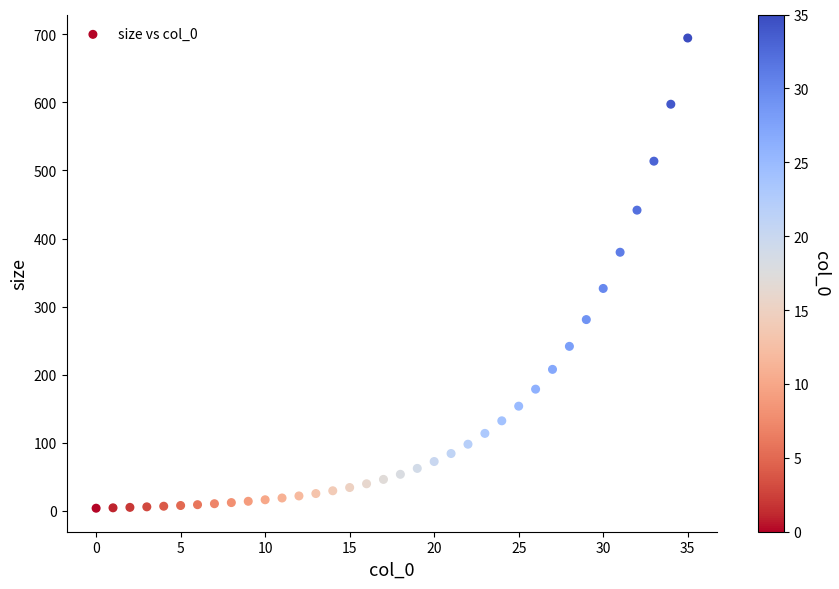

What is the range of Y values (max minus min)?

691.2